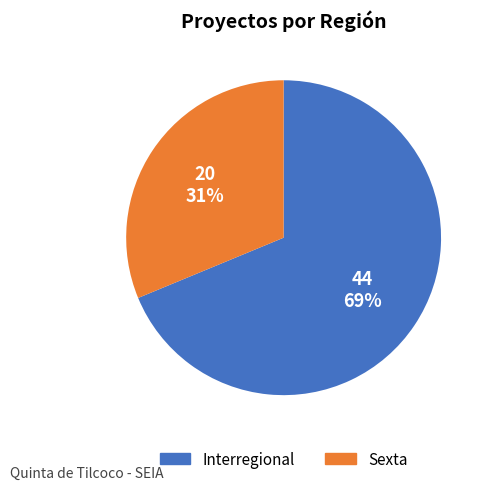

Count the number of slices in the pie.

2